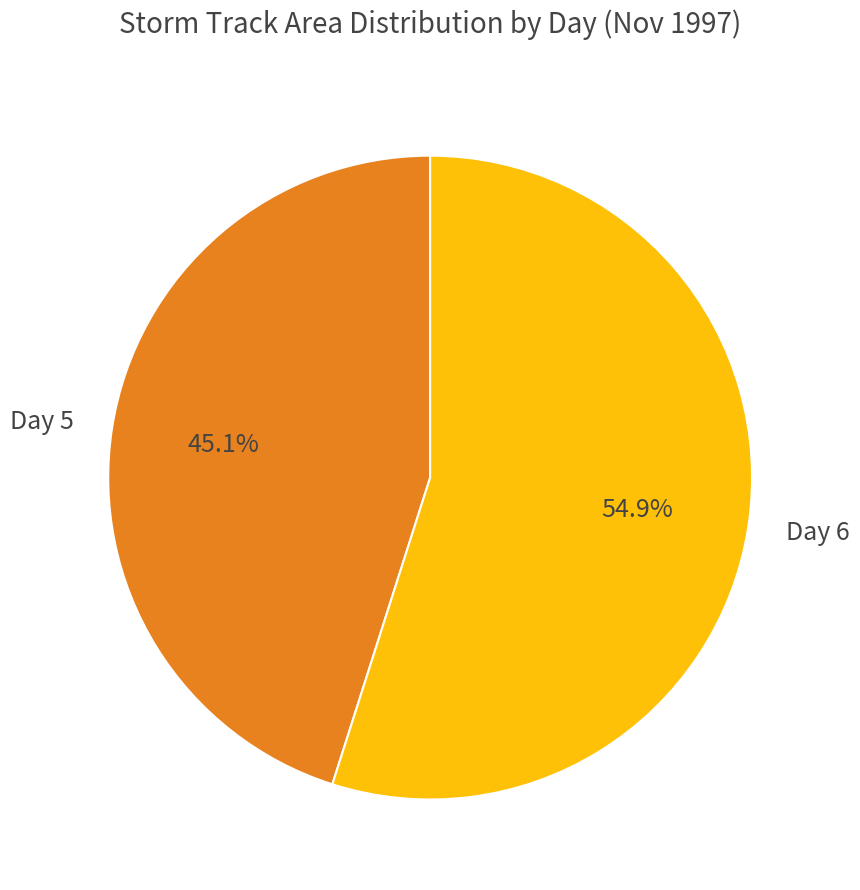

Which category has the biggest portion of the pie?

Day 6